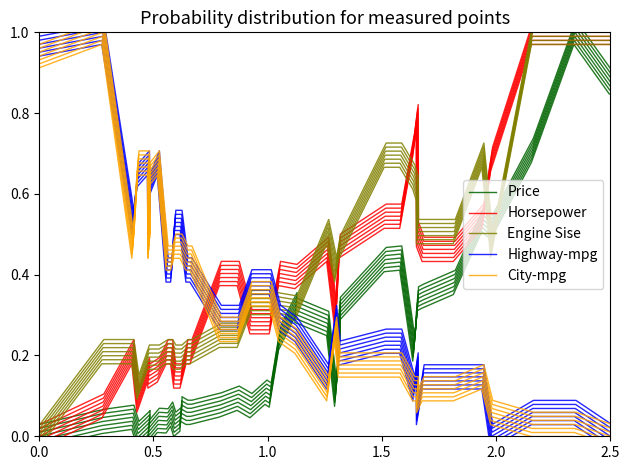

After their last crossing, which series has the higher values: Highway-mpg or City-mpg?

Highway-mpg